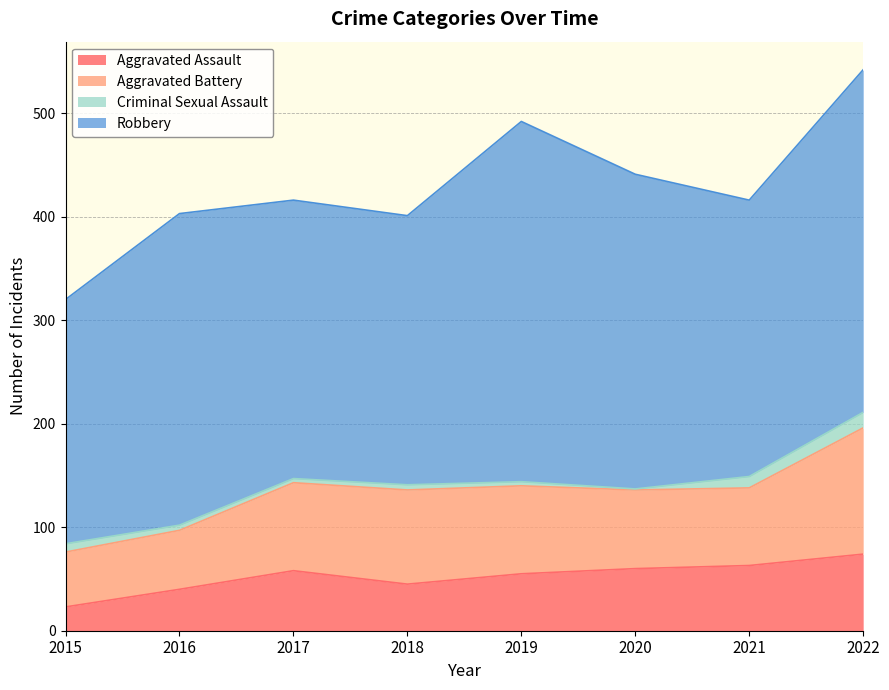

True or false: Robbery and Aggravated Assault cross at least once.

False